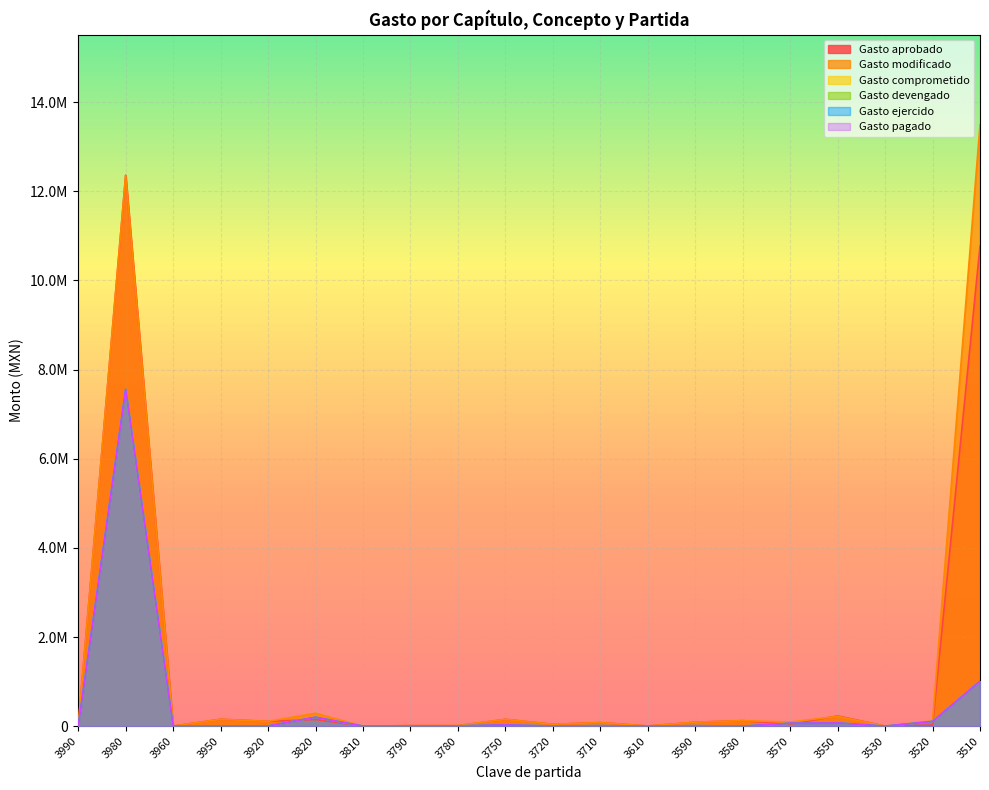

Does the chart display data point markers on the line(s)?

No